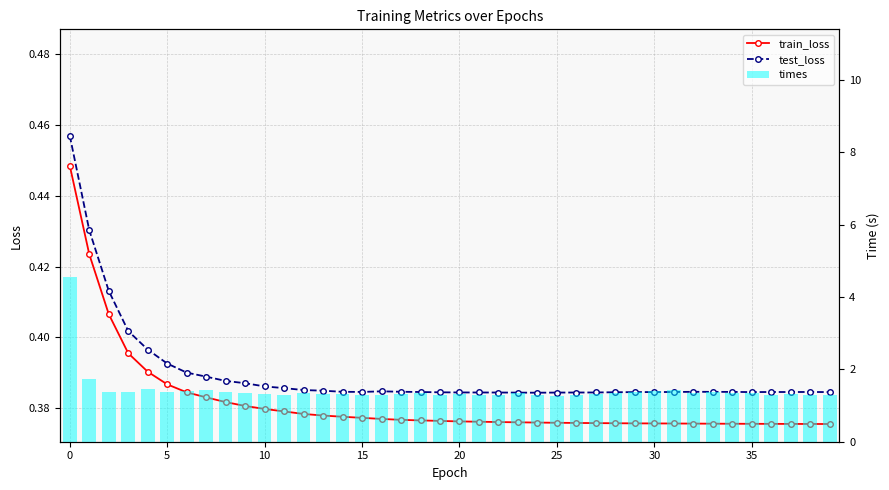

What is the lowest value of the train_loss series?

0.4